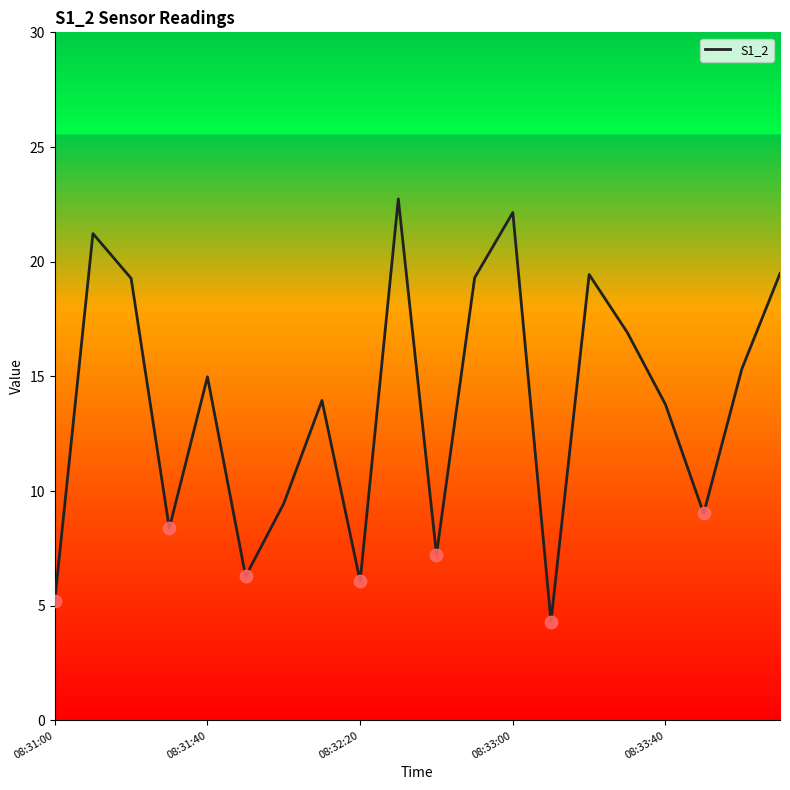

What is the maximum value shown in the chart?

22.7